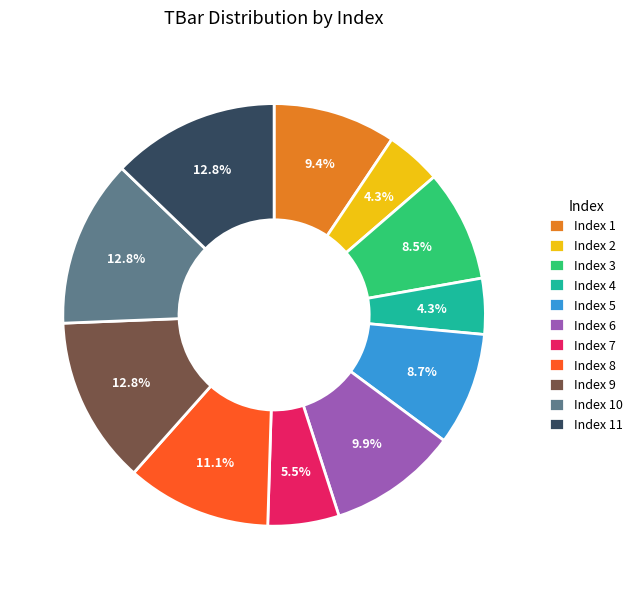

Do Index 3 and Index 4 together represent more than half of the pie?

No